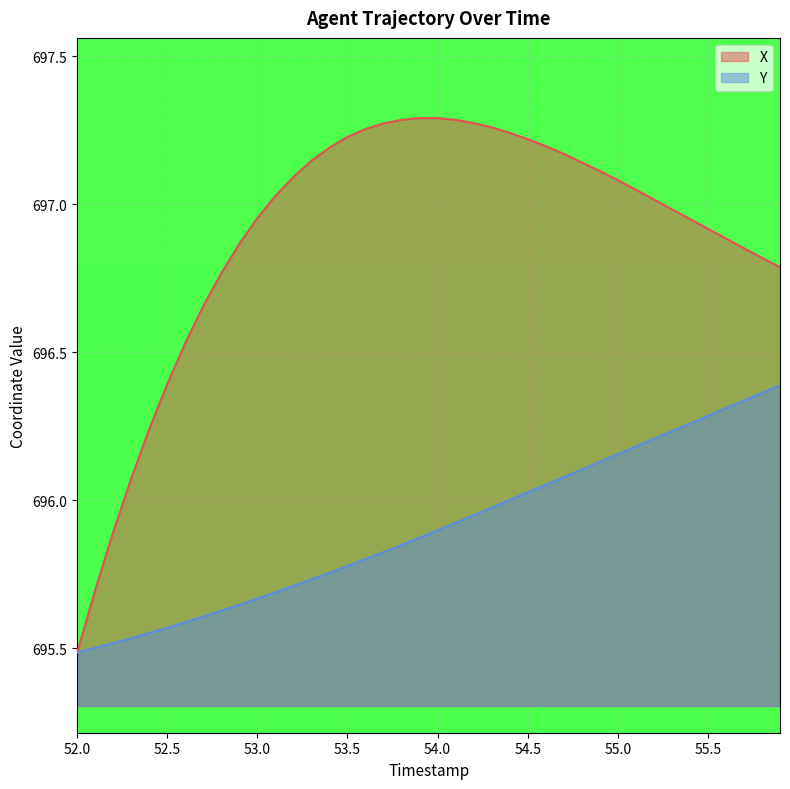

Which series has the largest total across all categories?

X